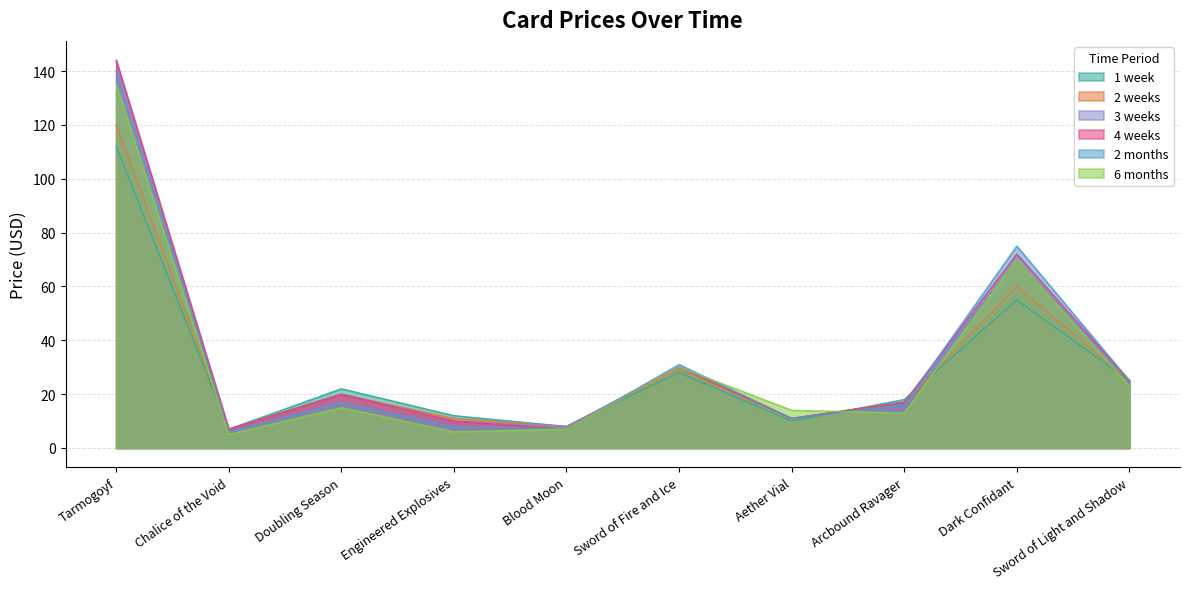

Which series changed the most between Chalice of the Void and Aether Vial?

6 months